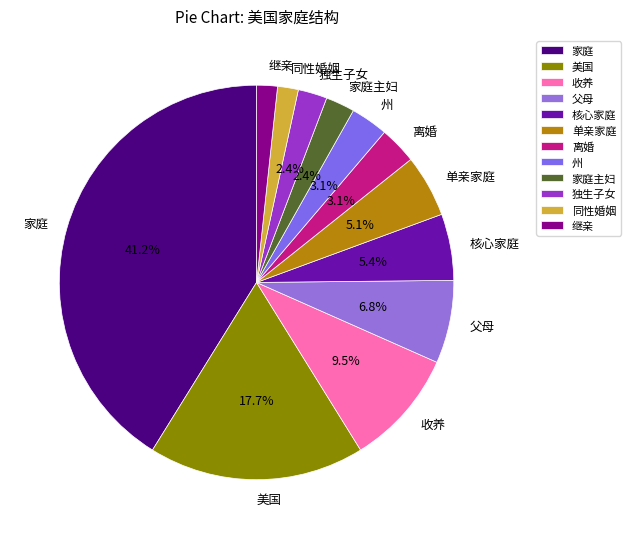

How many segments does this pie chart have?

12